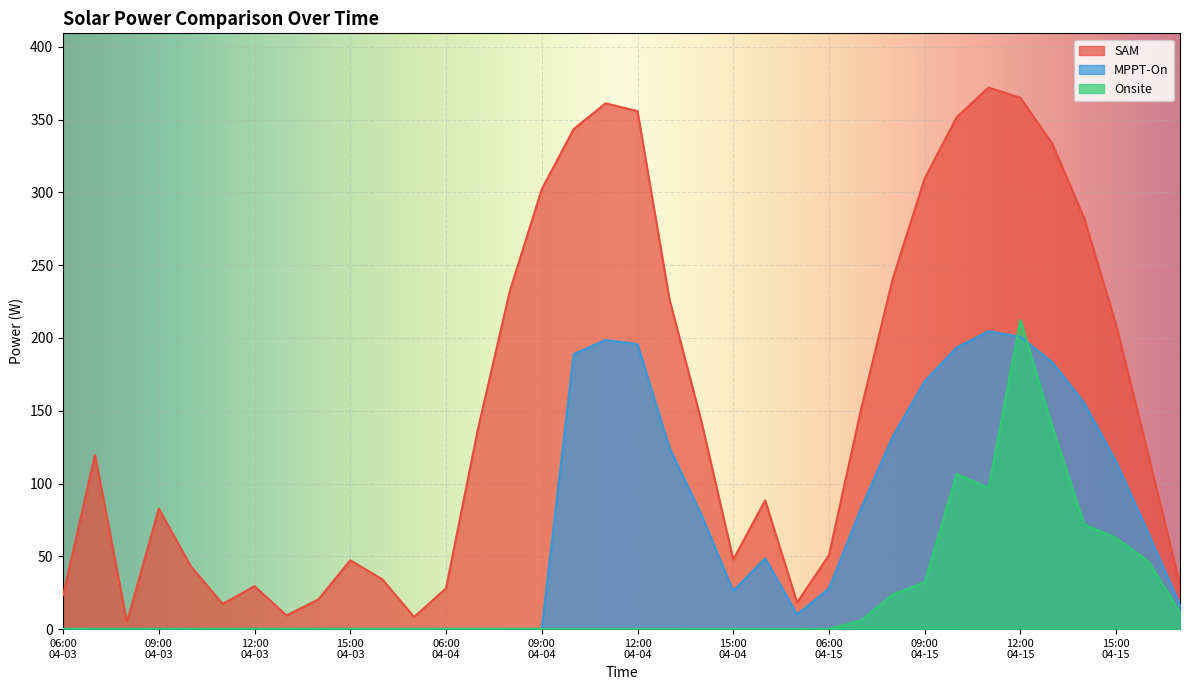

Where does the SAM series first go above 120?

07:00
04-04